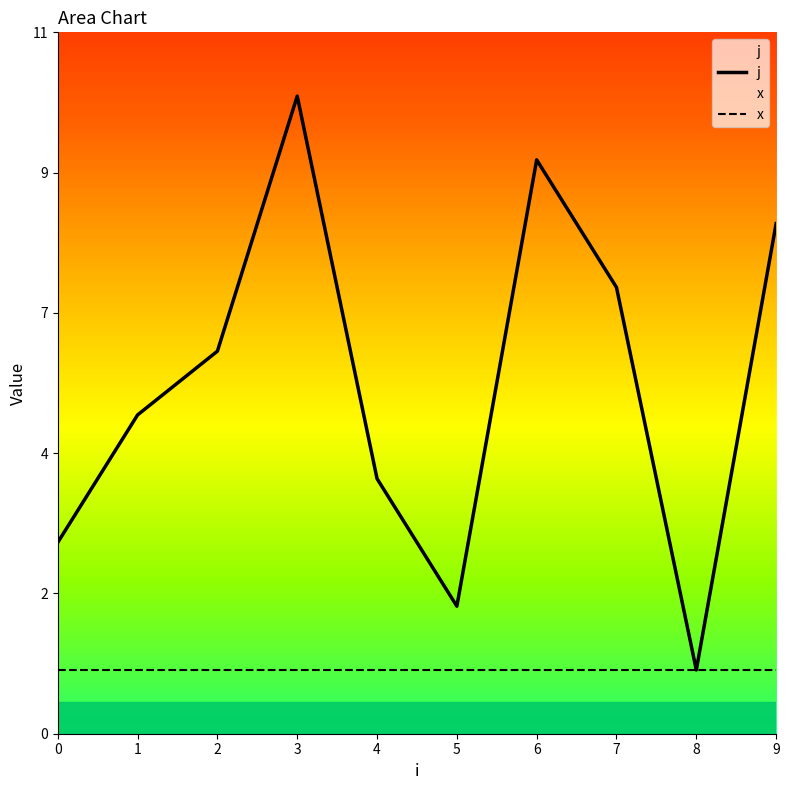

Does the chart display data point markers on the line(s)?

No